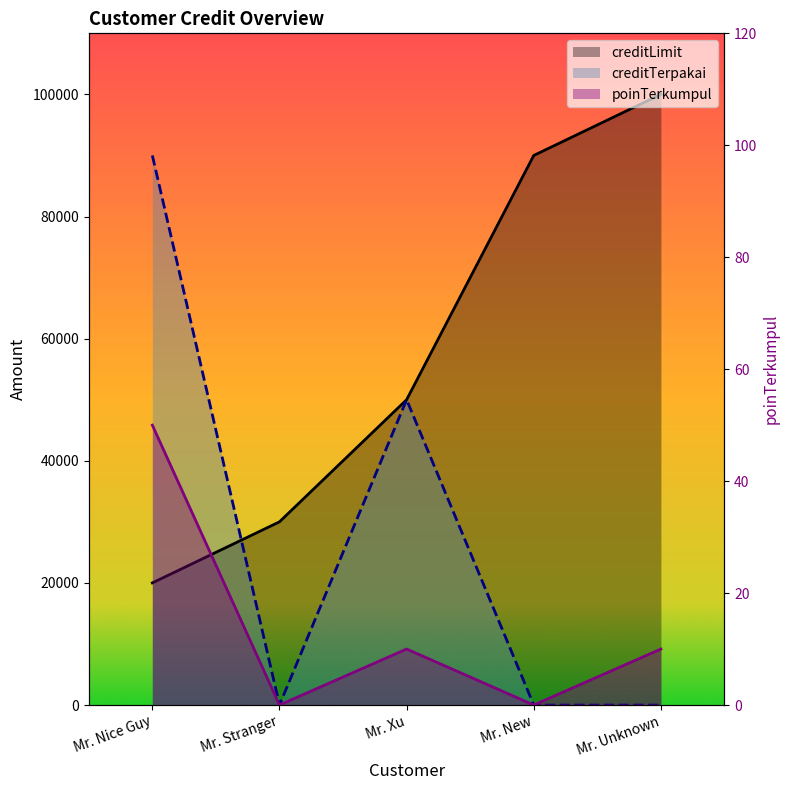

What are all the series names shown in the legend?

creditLimit, creditTerpakai, poinTerkumpul